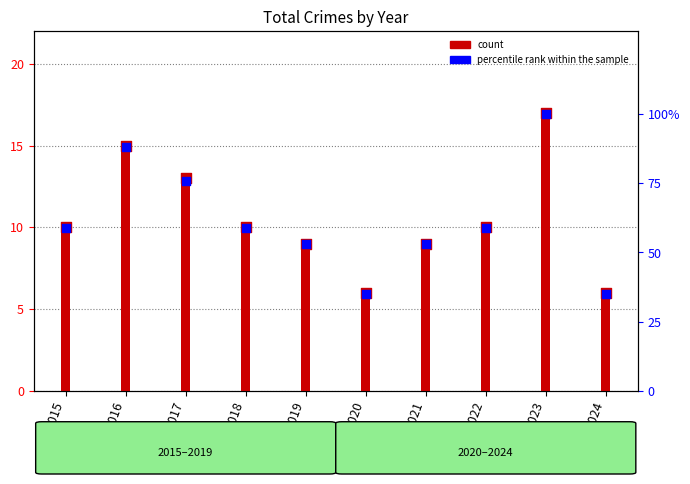

Which series has the largest total across all categories?

percentile rank within the sample